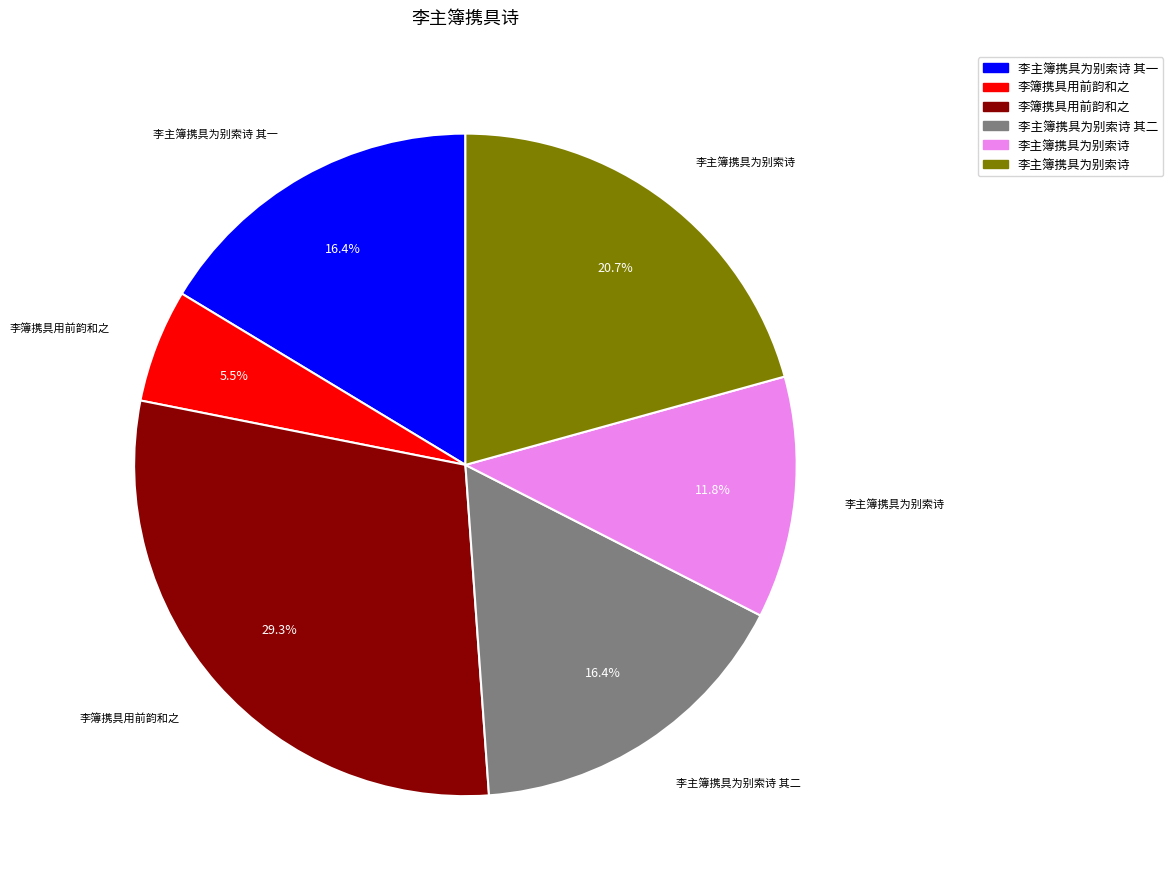

Is there a majority slice in this chart?

No